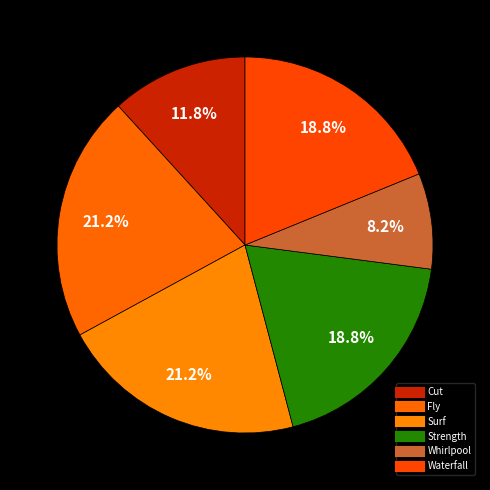

Approximately how many times larger is the value at Whirlpool compared to Waterfall?

0.4